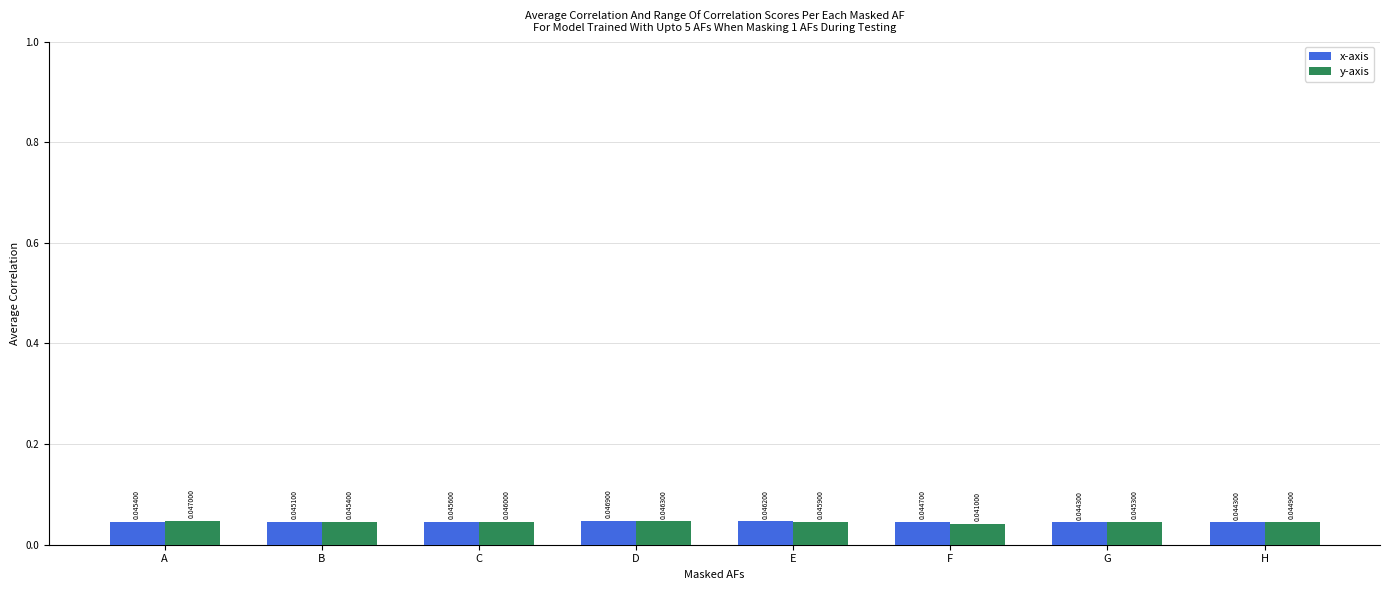

At which label does y-axis reach its peak?

A